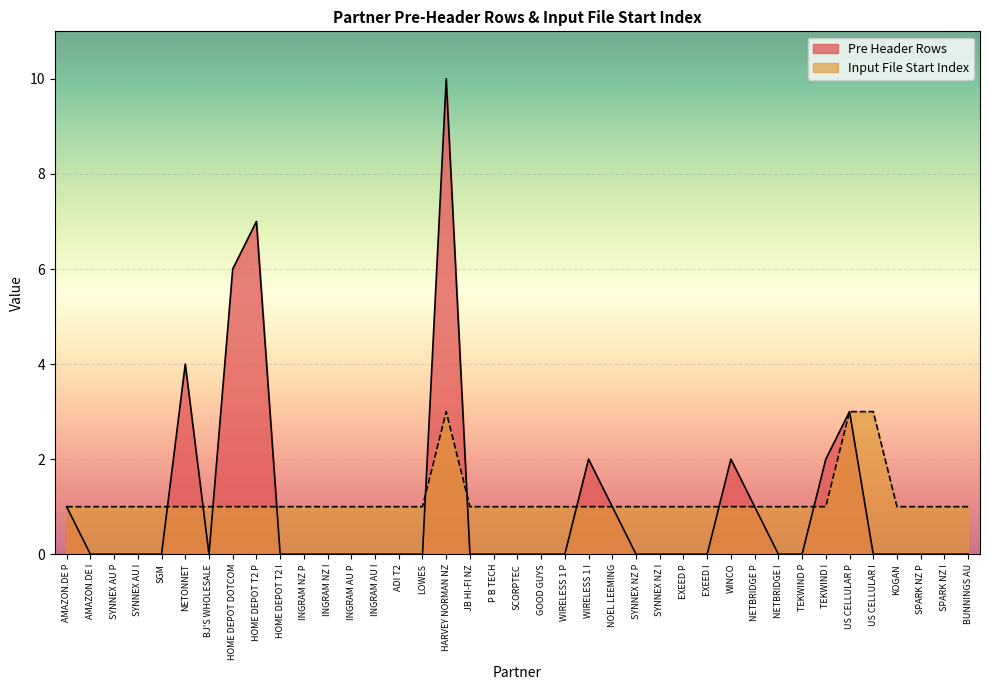

Rank the series at JB HI-FI NZ from highest to lowest value.

Input File Start Index, Pre Header Rows